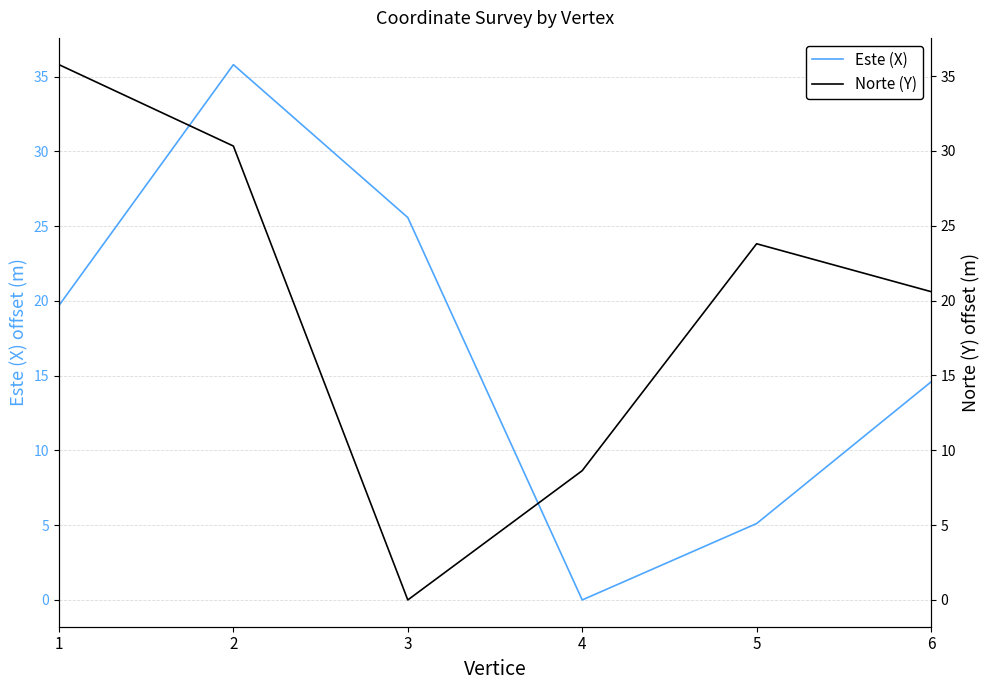

True or false: Norte (Y) has a value of 37.6 at 5.

False